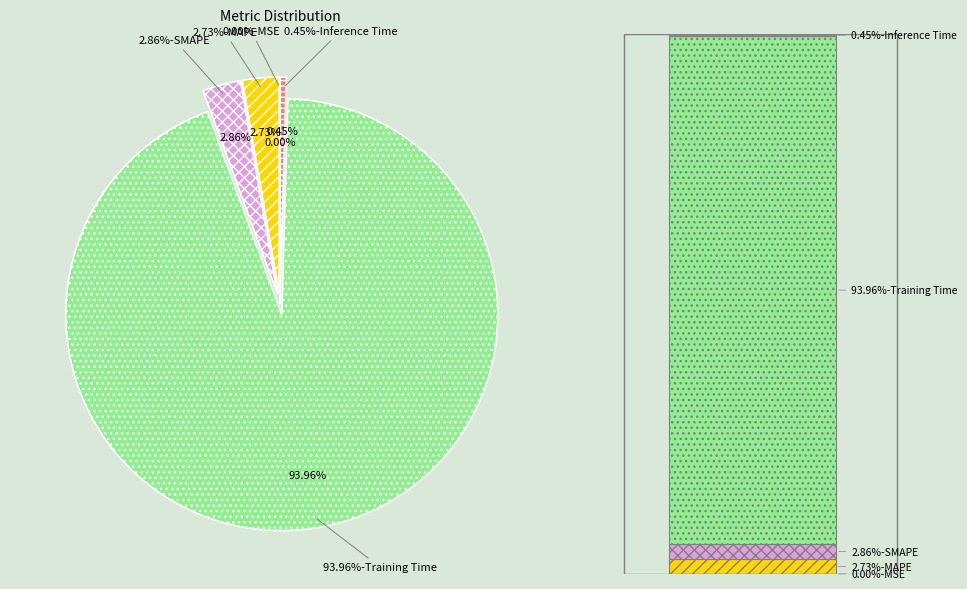

To the nearest percent, what is the combined percentage of MAPE and Inference Time?

3%